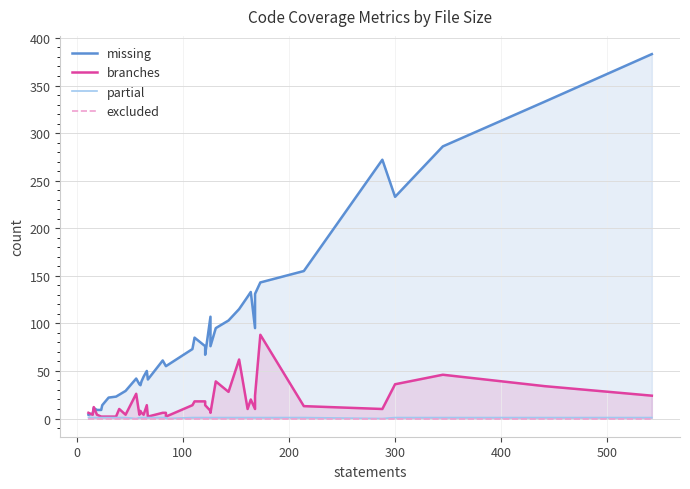

True or false: branches and missing intersect in this chart.

True